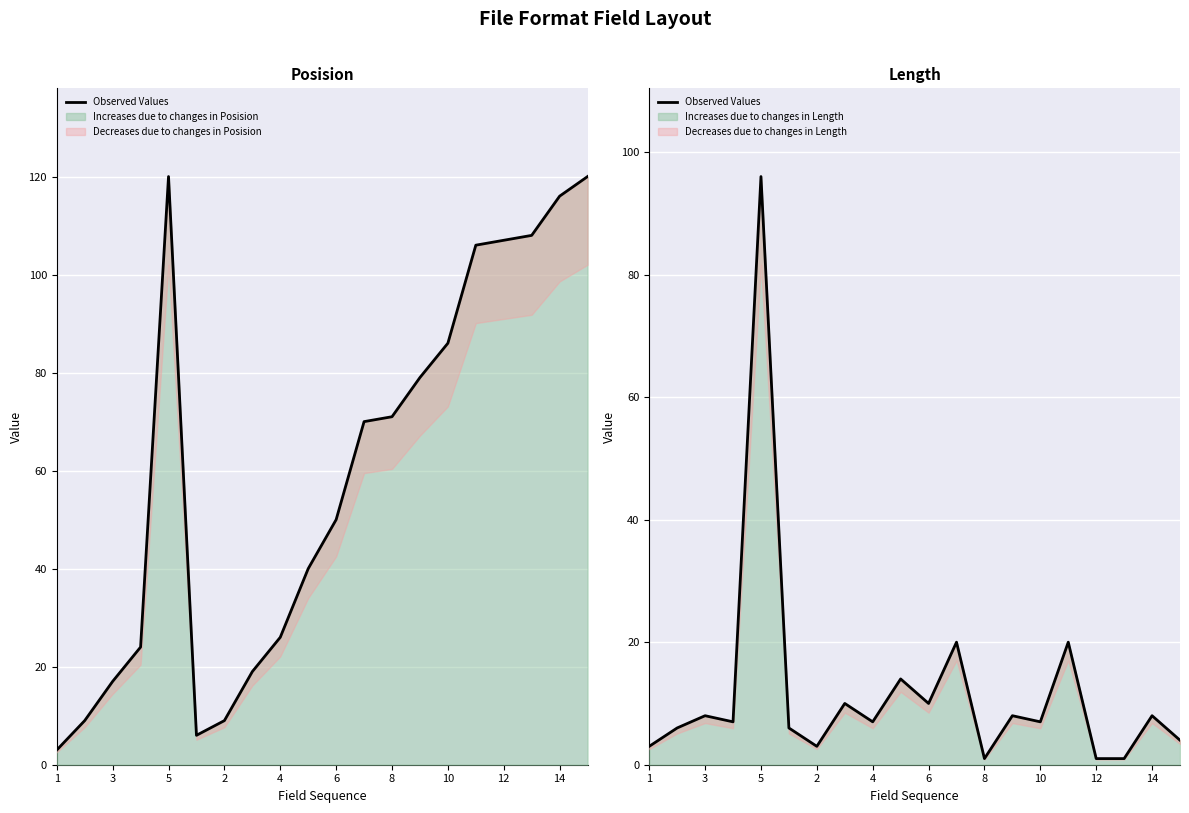

The value of Increases due to changes in Length at 10 is 13. True or false?

False